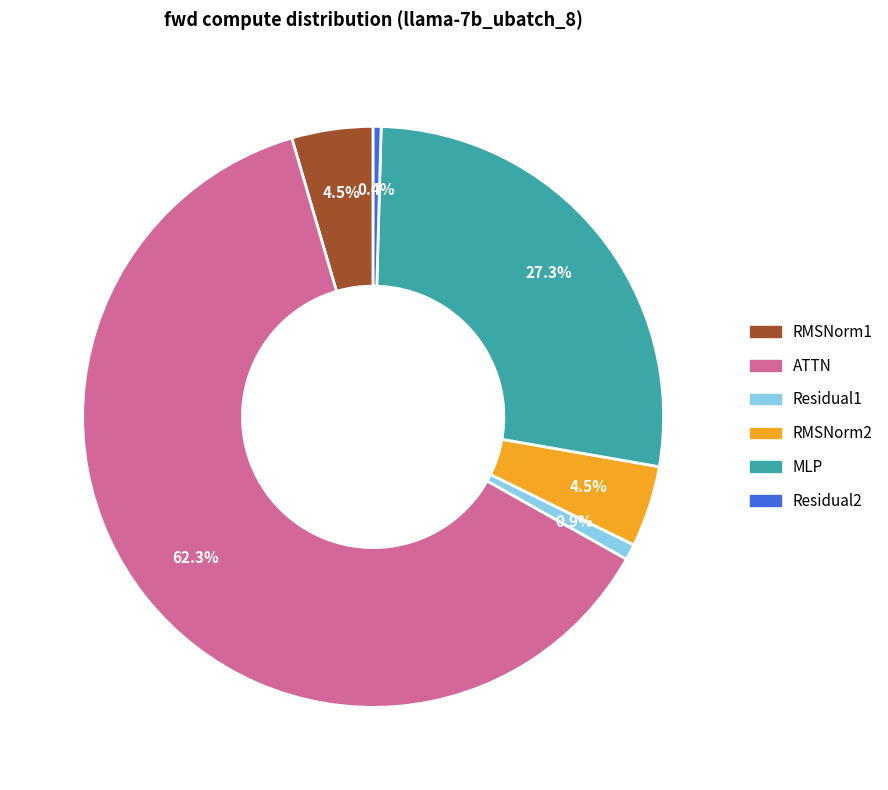

Which slice represents more than half of the pie?

ATTN